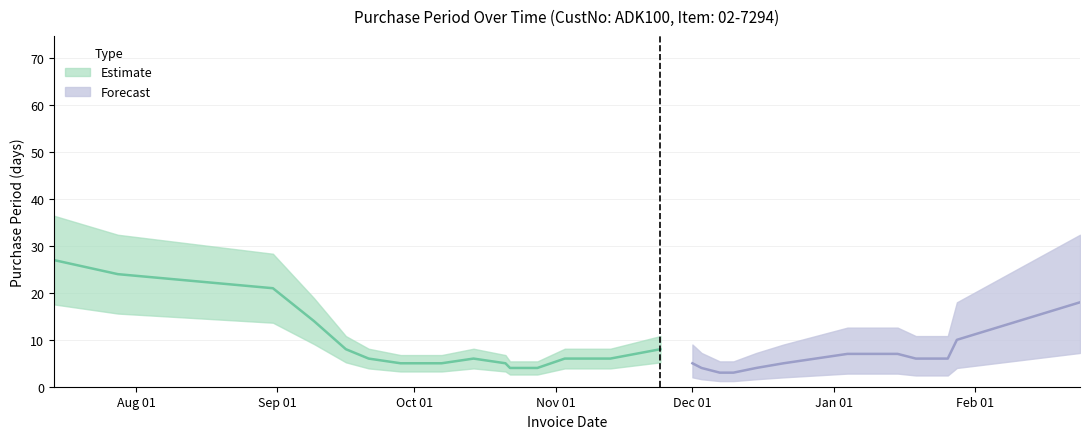

What position from the left is 2016-01-19?

27